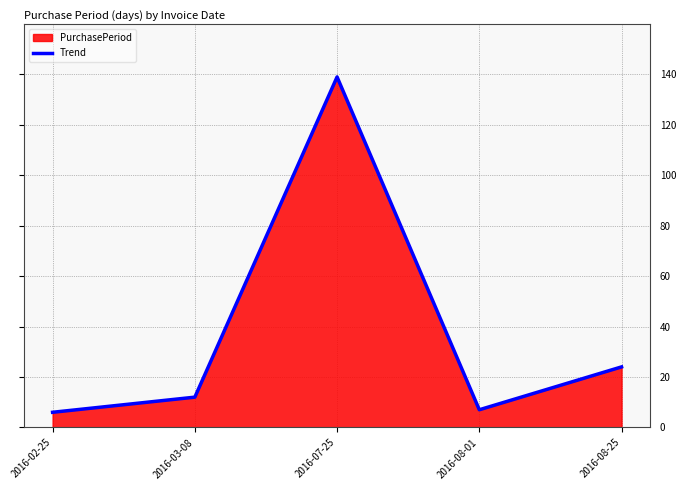

What is the sum of the values at 2016-02-25 and 2016-08-25?

30